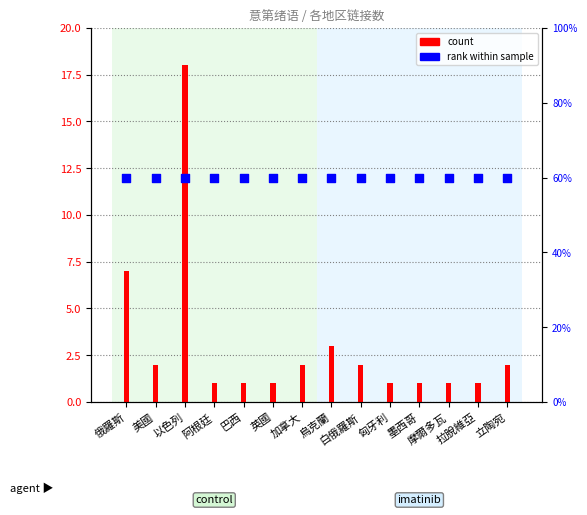

Which series has the largest total across all categories?

count